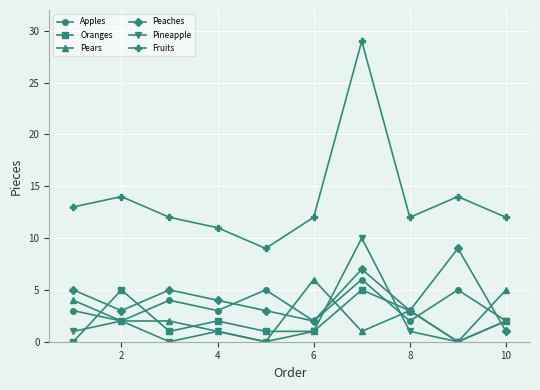

What is the value of the Fruits point at the 10th from the left?

12